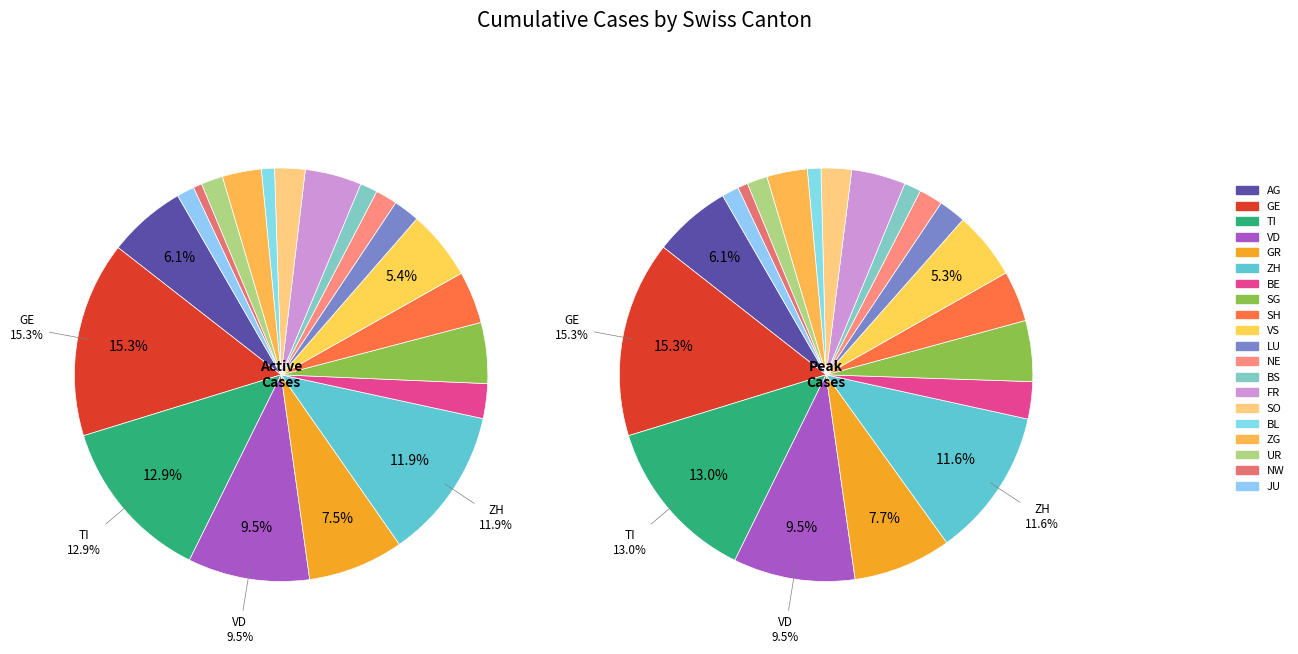

Is it true that SH is 4% of the pie?

True